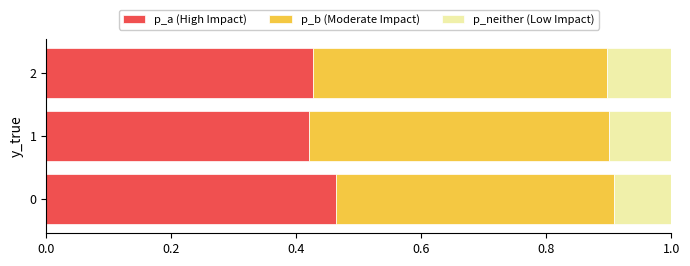

Are the bars horizontal?

Yes